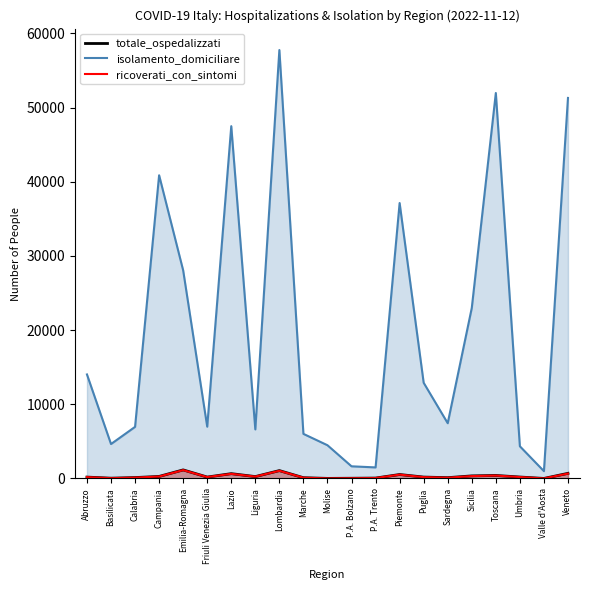

What is the label of the 11th point from the right?

Molise